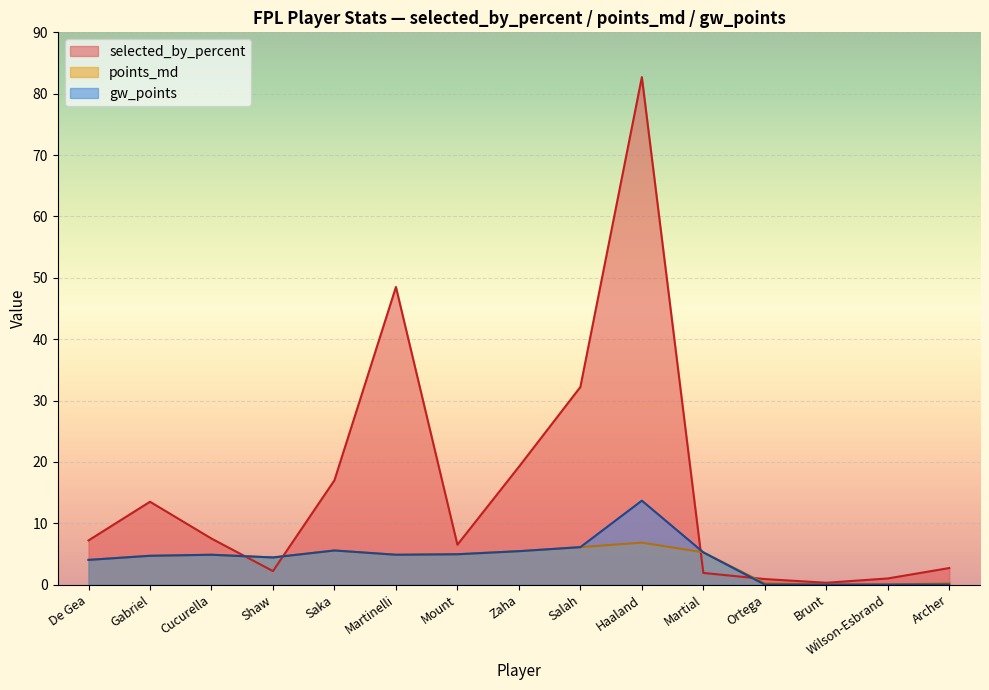

Reading left to right, extract all data points from this chart.

selected_by_percent: 7.2	13.5	7.5	2.2	17.0	48.5	6.5	19.2	32.2	82.7	1.9	0.9	0.3	1.0	2.7
points_md: 4.0	4.7	4.9	4.4	5.6	4.9	4.9	5.4	6.1	6.8	5.3	0.2	0.0	0.0	0.2
gw_points: 4.0	4.7	4.9	4.4	5.6	4.9	4.9	5.4	6.1	13.7	5.3	0.0	0.0	0.0	0.0